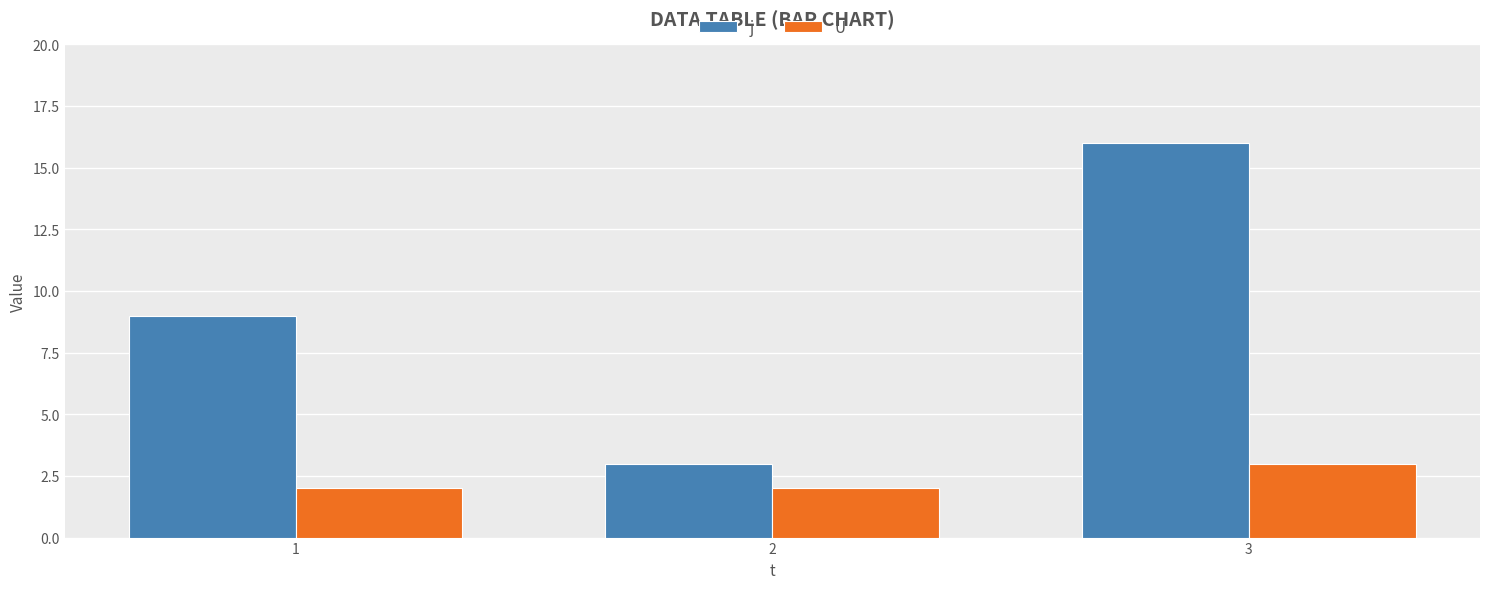

What is the sum of all U values?

7